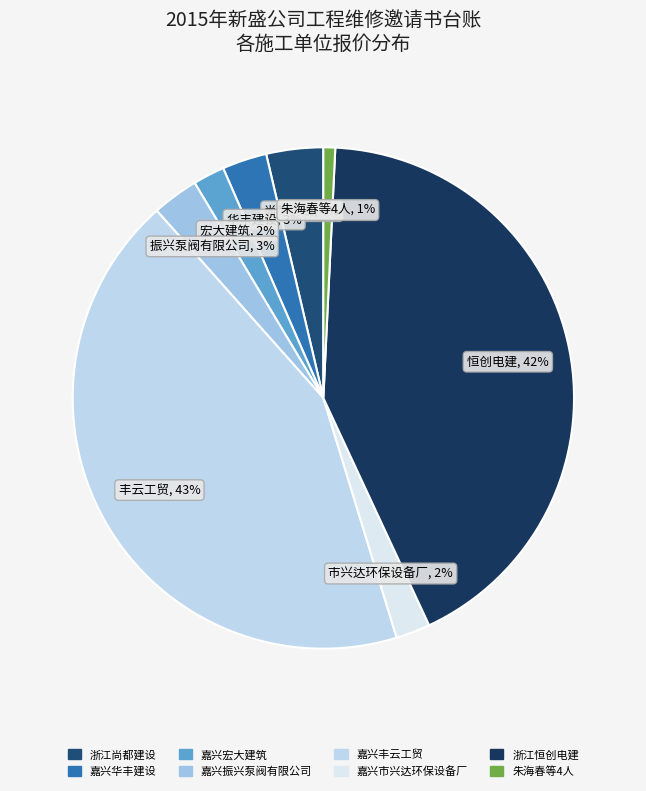

What is the largest slice in the pie chart?

嘉兴丰云工贸